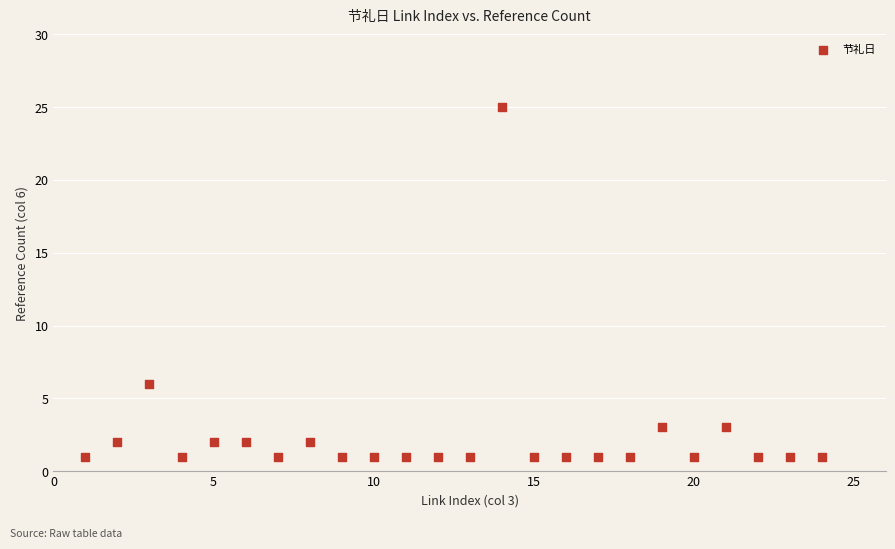

What Y value in the scatter plot is closest to 13?

6